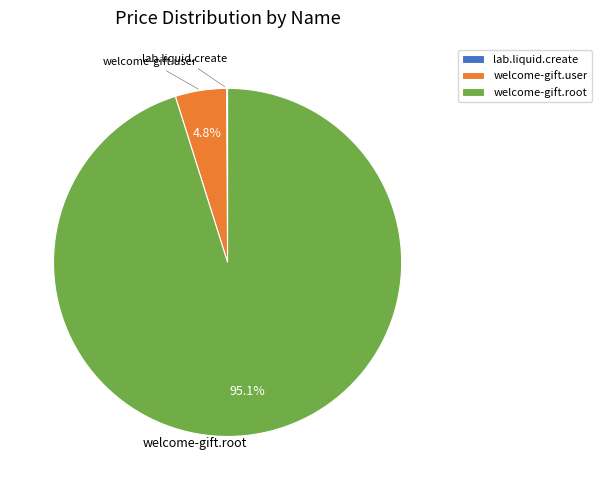

To the nearest percent, what is the average slice percentage?

33%